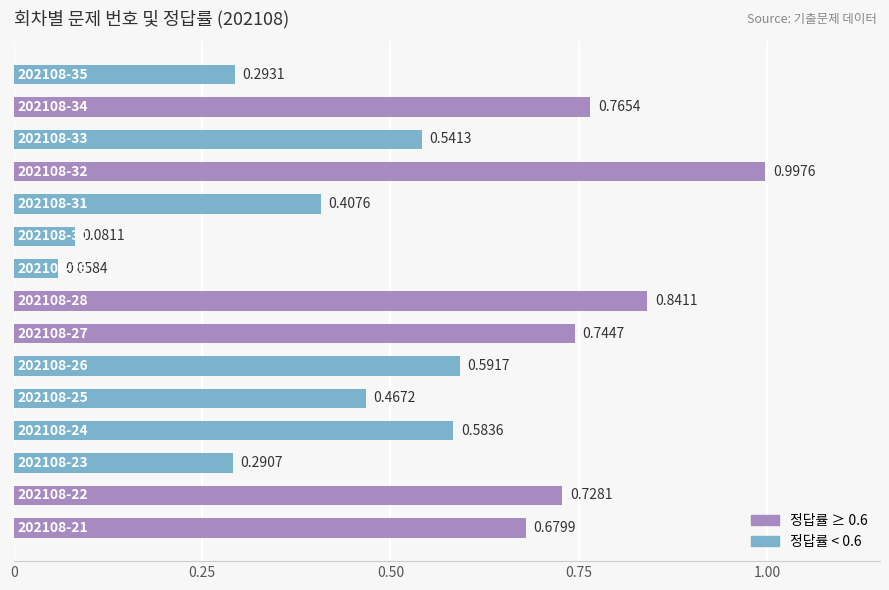

What is the sum of all values?

8.1